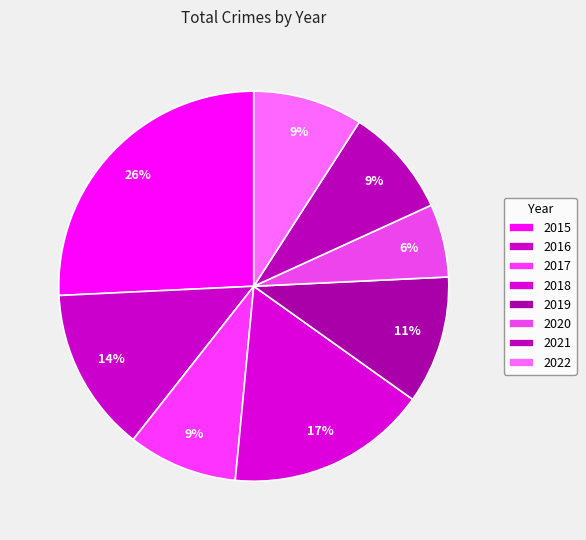

Is 2019 the majority of the pie?

No